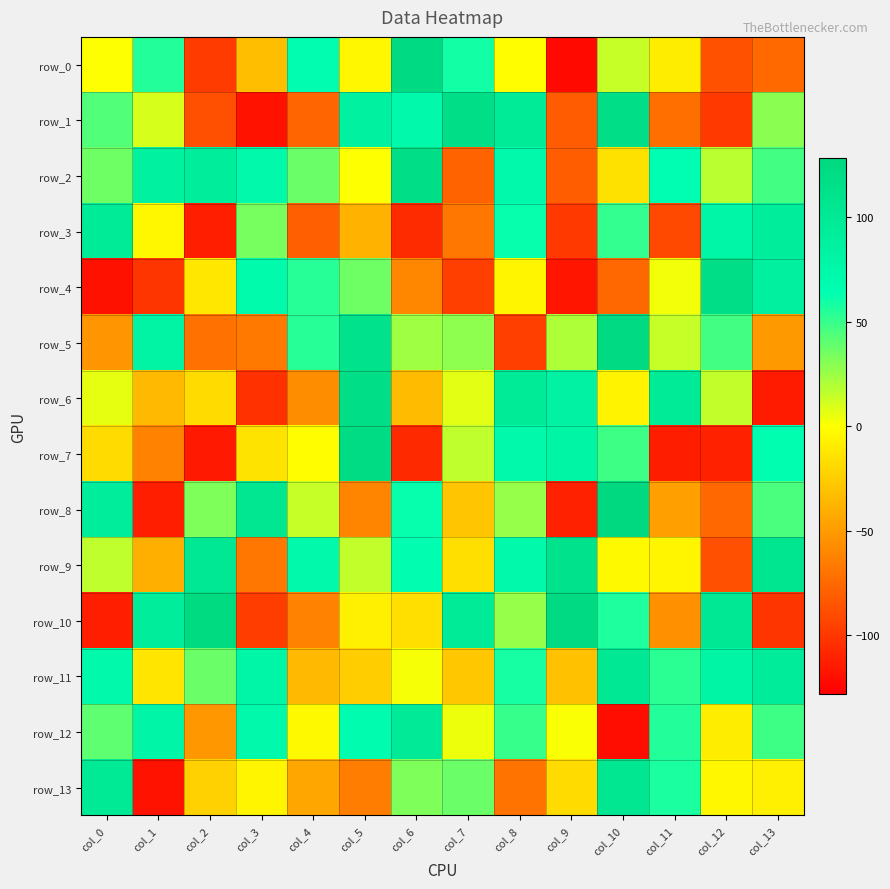

Reading left to right, extract all data points from this chart.

row_0: col_0=0	col_1=55	col_2=-98	col_3=-32	col_4=66	col_5=-4	col_6=124	col_7=59	col_8=-1	col_9=-123	col_10=14	col_11=-9	col_12=-87	col_13=-75
row_1: col_0=43	col_1=10	col_2=-88	col_3=-118	col_4=-77	col_5=85	col_6=72	col_7=117	col_8=97	col_9=-82	col_10=116	col_11=-72	col_12=-99	col_13=29
row_2: col_0=36	col_1=87	col_2=91	col_3=72	col_4=37	col_5=0	col_6=117	col_7=-78	col_8=72	col_9=-81	col_10=-15	col_11=64	col_12=17	col_13=47
row_3: col_0=97	col_1=-4	col_2=-112	col_3=34	col_4=-80	col_5=-38	col_6=-106	col_7=-68	col_8=62	col_9=-99	col_10=51	col_11=-91	col_12=77	col_13=91
row_4: col_0=-119	col_1=-101	col_2=-12	col_3=70	col_4=54	col_5=36	col_6=-60	col_7=-96	col_8=-5	col_9=-117	col_10=-76	col_11=3	col_12=116	col_13=88
row_5: col_0=-53	col_1=81	col_2=-71	col_3=-67	col_4=54	col_5=111	col_6=24	col_7=28	col_8=-96	col_9=20	col_10=124	col_11=14	col_12=47	col_13=-51
row_6: col_0=6	col_1=-35	col_2=-18	col_3=-103	col_4=-57	col_5=117	col_6=-34	col_7=7	col_8=97	col_9=84	col_10=-6	col_11=96	col_12=15	col_13=-114
row_7: col_0=-18	col_1=-62	col_2=-115	col_3=-14	col_4=-1	col_5=121	col_6=-107	col_7=16	col_8=73	col_9=80	col_10=48	col_11=-113	col_12=-111	col_13=65
row_8: col_0=92	col_1=-112	col_2=32	col_3=105	col_4=14	col_5=-61	col_6=62	col_7=-29	col_8=26	col_9=-111	col_10=126	col_11=-48	col_12=-76	col_13=45
row_9: col_0=16	col_1=-40	col_2=101	col_3=-68	col_4=73	col_5=15	col_6=66	col_7=-16	col_8=73	col_9=111	col_10=-3	col_11=-5	col_12=-88	col_13=106
row_10: col_0=-112	col_1=93	col_2=125	col_3=-97	col_4=-62	col_5=-8	col_6=-16	col_7=97	col_8=26	col_9=124	col_10=56	col_11=-55	col_12=102	col_13=-101
row_11: col_0=72	col_1=-13	col_2=37	col_3=78	col_4=-35	col_5=-25	col_6=2	col_7=-28	col_8=58	col_9=-31	col_10=102	col_11=53	col_12=80	col_13=94
row_12: col_0=40	col_1=79	col_2=-52	col_3=73	col_4=-3	col_5=67	col_6=98	col_7=4	col_8=50	col_9=1	col_10=-121	col_11=55	col_12=-9	col_13=48
row_13: col_0=100	col_1=-118	col_2=-23	col_3=-5	col_4=-44	col_5=-65	col_6=32	col_7=37	col_8=-70	col_9=-18	col_10=105	col_11=57	col_12=-4	col_13=-8